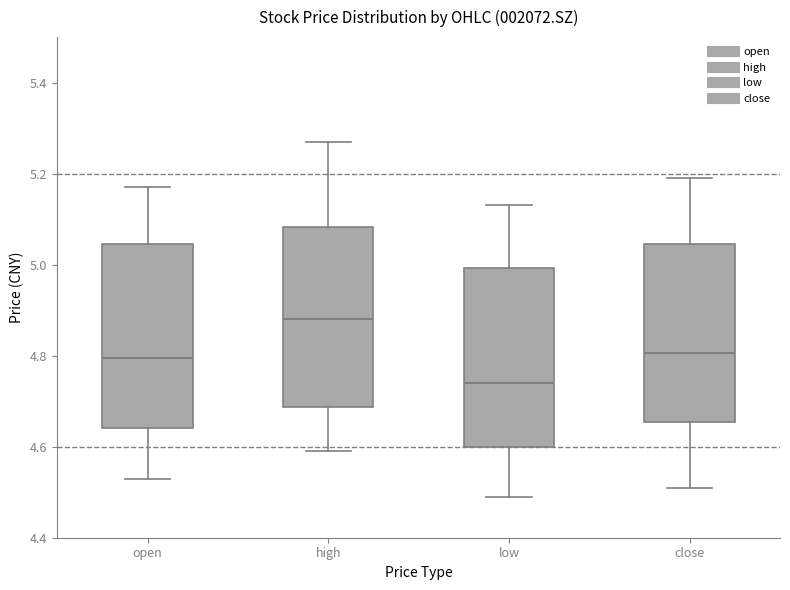

Reading left to right, transcribe this box plot: for each box, give where its median line is, the range the box spans, and where its two whiskers end, as read against the y-axis. The values are not printed on the chart, so give them approximately, as read against the axis.

open: median 4.80, box 4.64 to 5.04, whiskers 4.54 to 5.18
high: median 4.88, box 4.68 to 5.08, whiskers 4.60 to 5.28
low: median 4.74, box 4.60 to 5.00, whiskers 4.50 to 5.14
close: median 4.80, box 4.66 to 5.04, whiskers 4.52 to 5.20